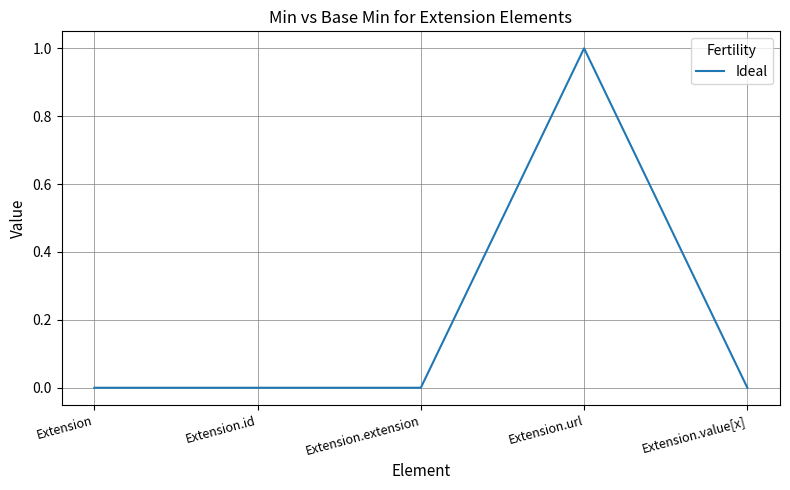

Is it true that the value at Extension.url is 1?

True